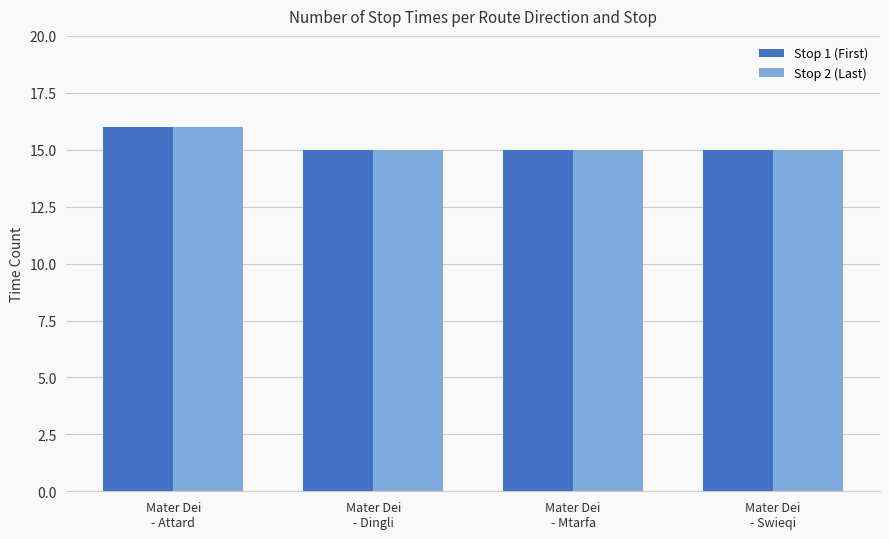

What is the difference between the maximum and minimum values in the Stop 2 (Last) series?

1